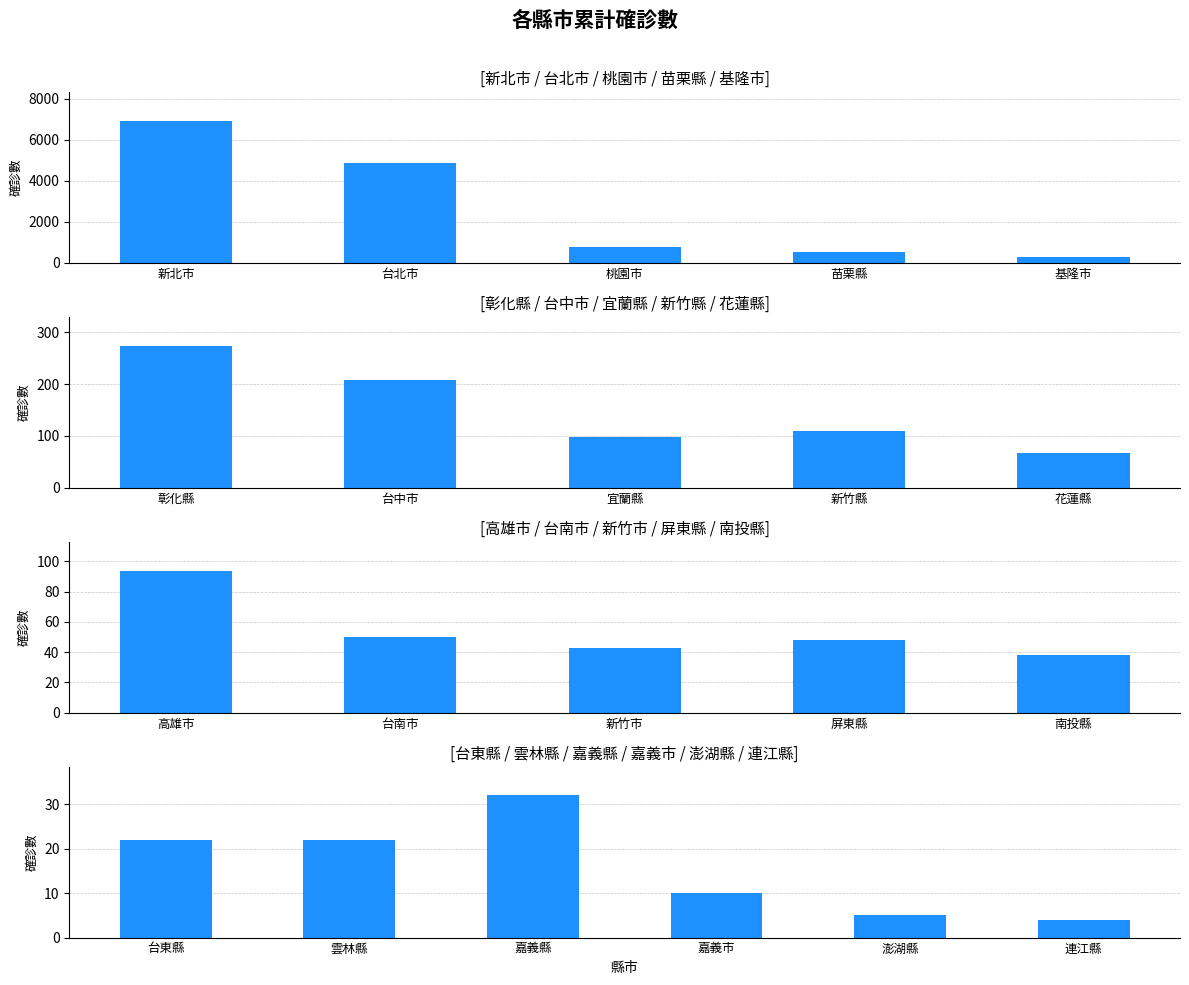

Rank the categories by value from lowest to highest.

連江縣, 澎湖縣, 嘉義市, 台東縣, 雲林縣, 嘉義縣, 南投縣, 新竹市, 屏東縣, 台南市, 花蓮縣, 高雄市, 宜蘭縣, 新竹縣, 台中市, 彰化縣, 基隆市, 苗栗縣, 桃園市, 台北市, 新北市